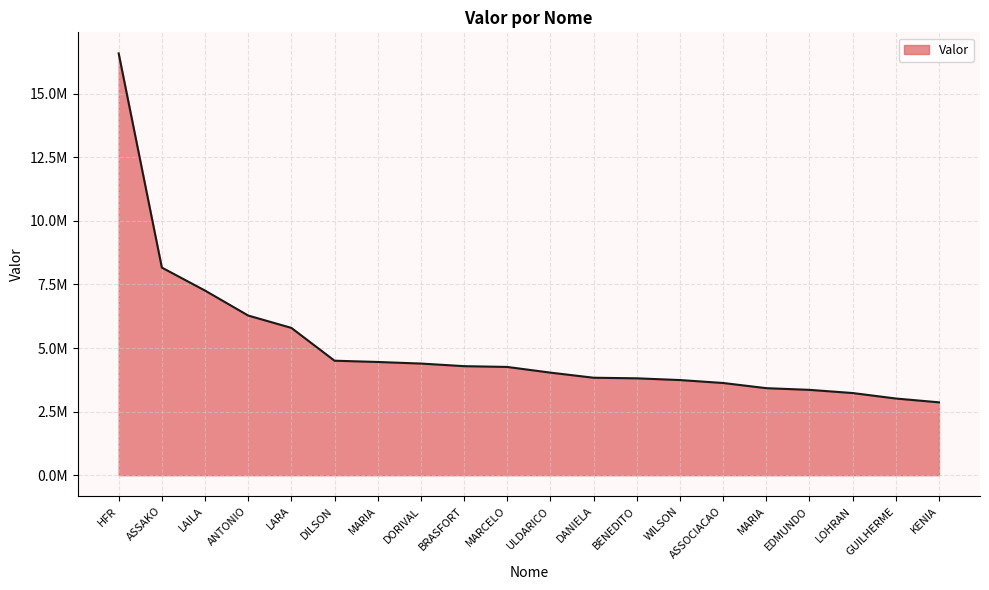

Does the chart display data point markers on the line(s)?

No